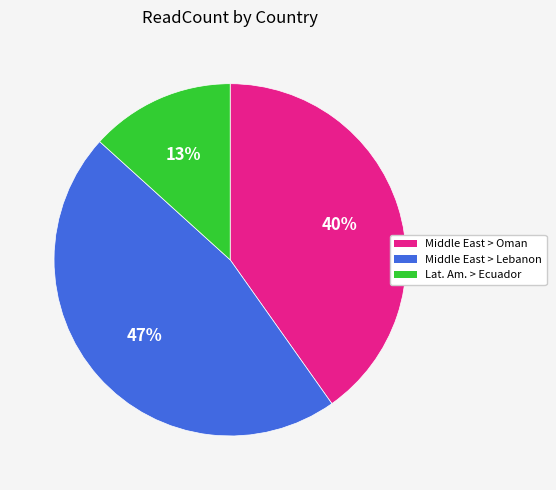

The Lat. Am. > Ecuador slice represents 13% of the pie. True or false?

True